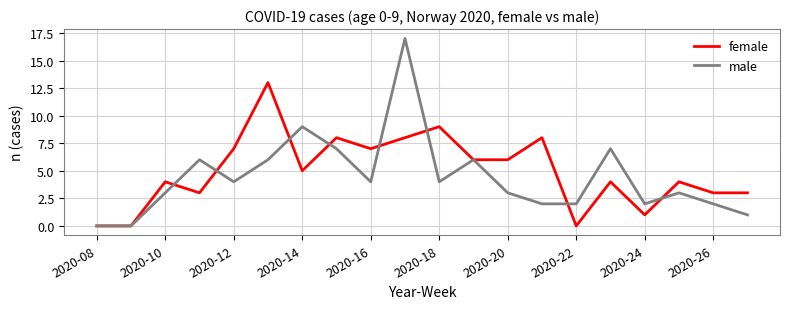

Which series has the largest range (max minus min)?

male